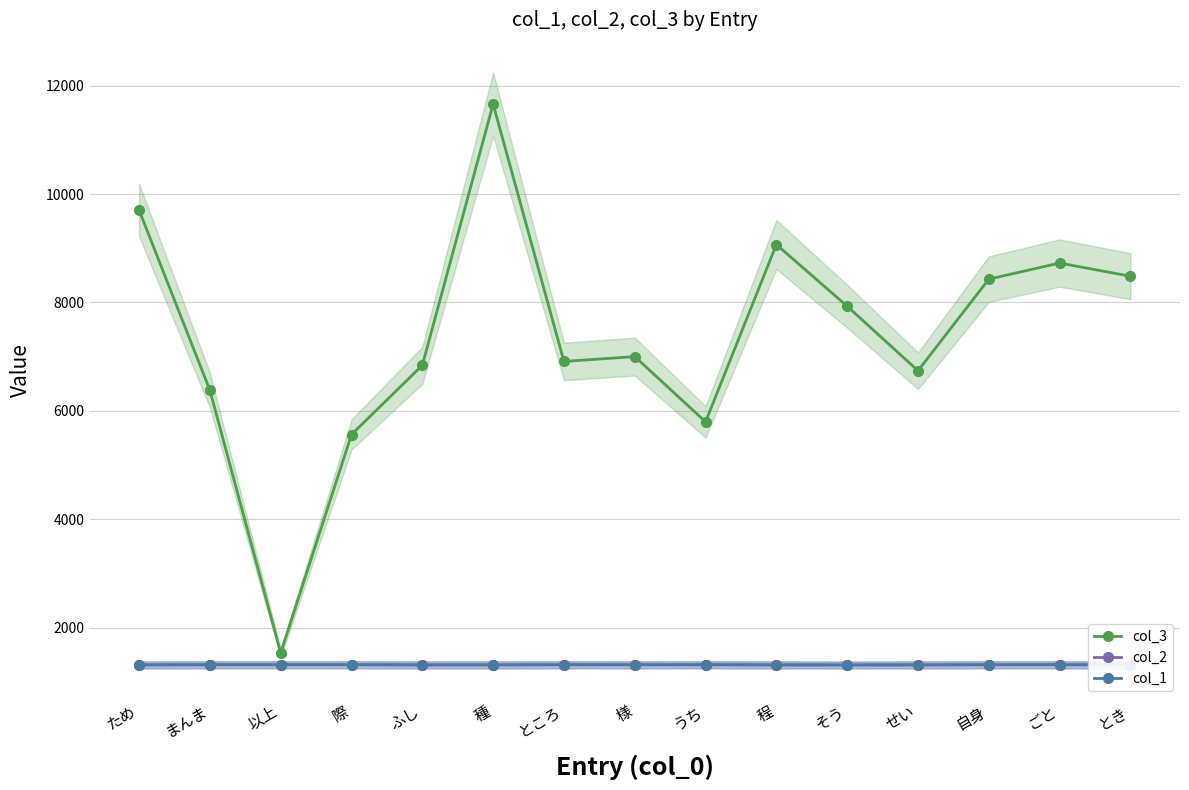

How many interior local peaks does the col_3 series have?

4